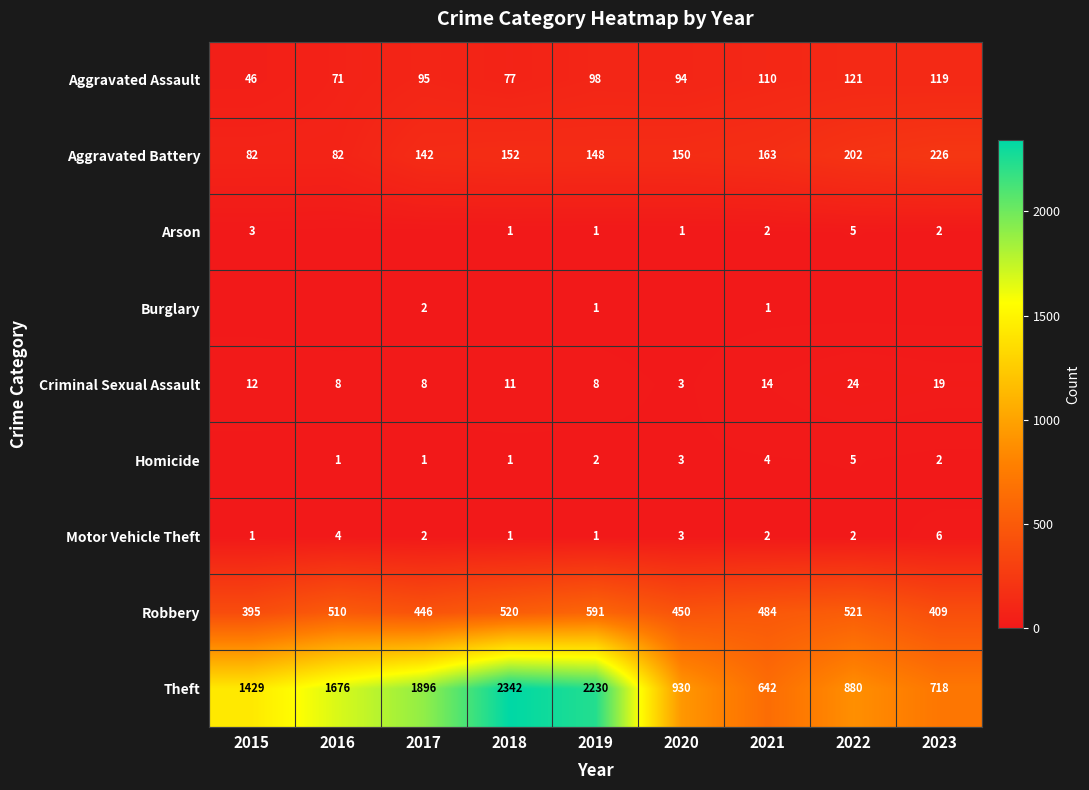

What is the difference between the maximum and second lowest values in the Criminal Sexual Assault series?

16